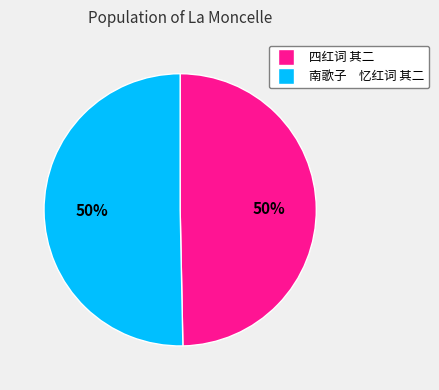

Approximately how many times larger is the value at 南歌子 忆红词 其二 compared to 四红词 其二?

1.0